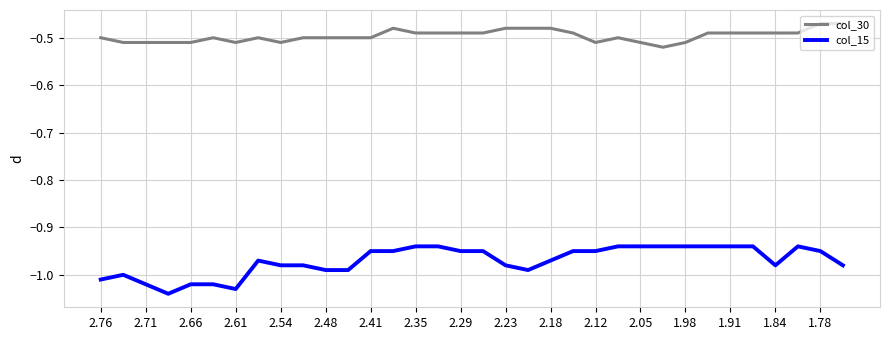

How many categories are shown in the chart?

34